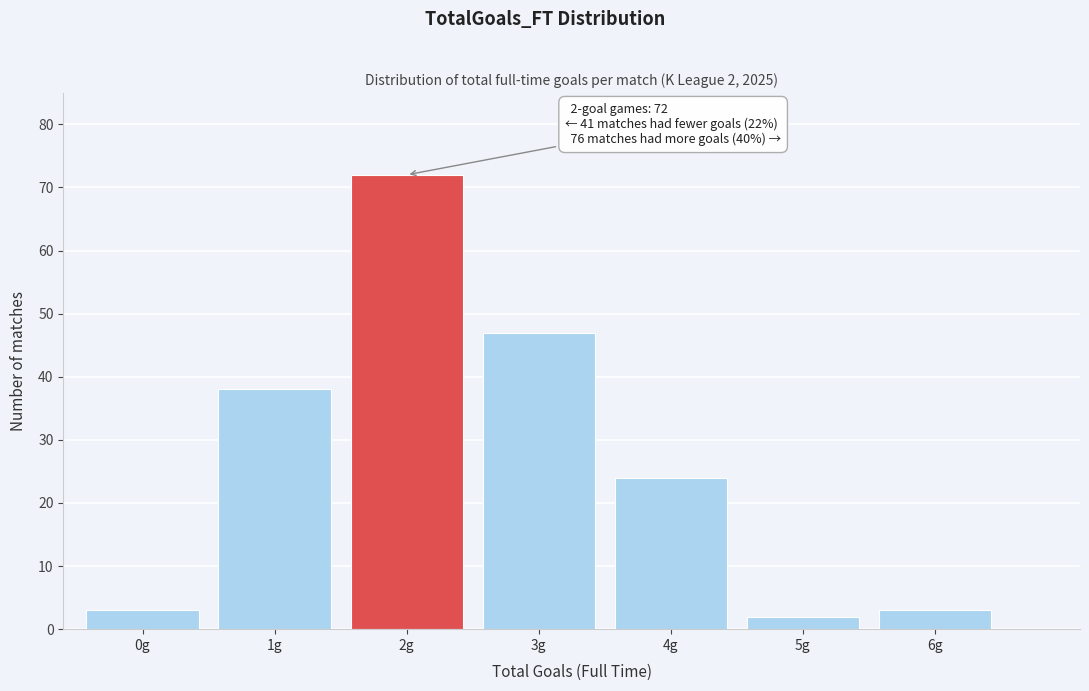

Reading left to right, list all the values displayed in this chart.

0g=3	1g=38	2g=72	3g=47	4g=24	5g=2	6g=3